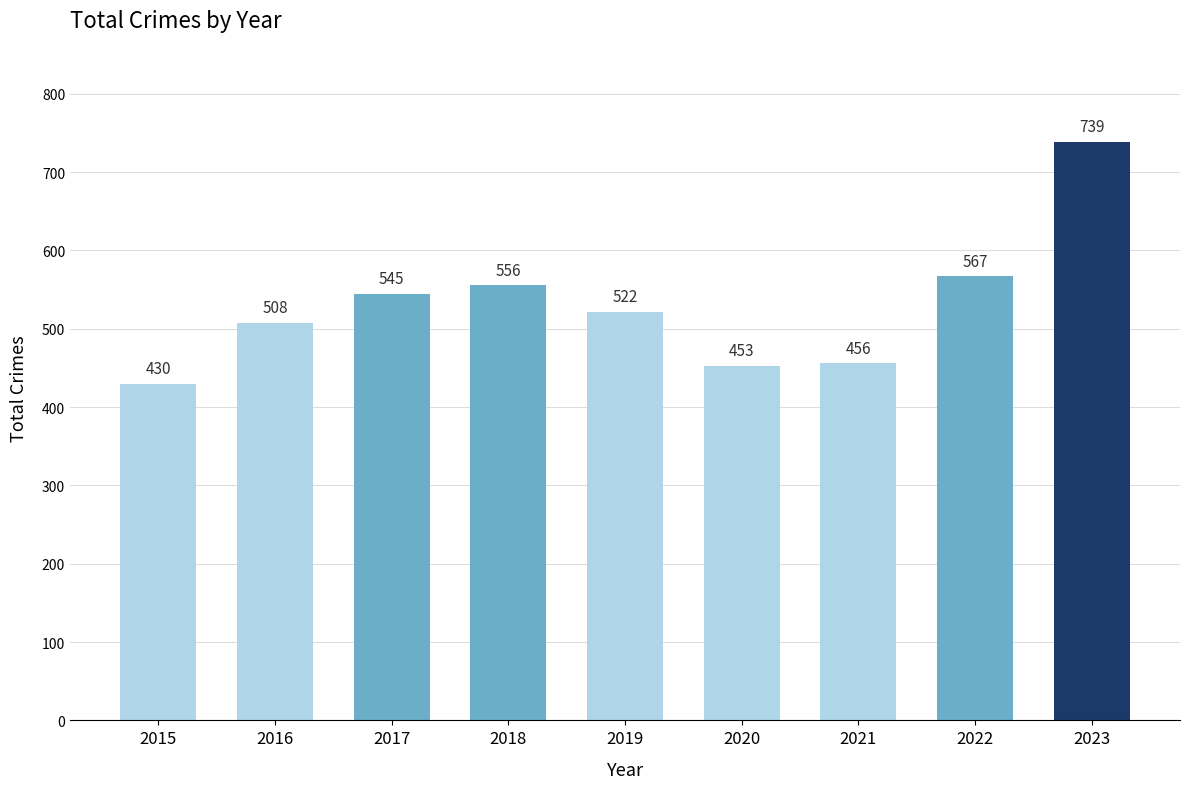

At which label does the data first exceed 522?

2017